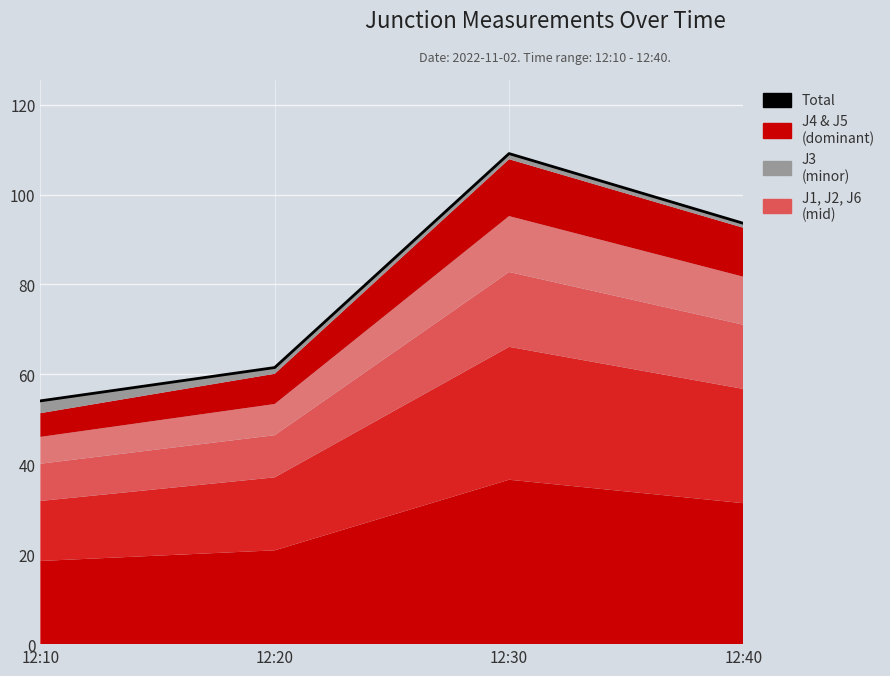

List the labels in order of value, smallest first.

12:10, 12:20, 12:40, 12:30